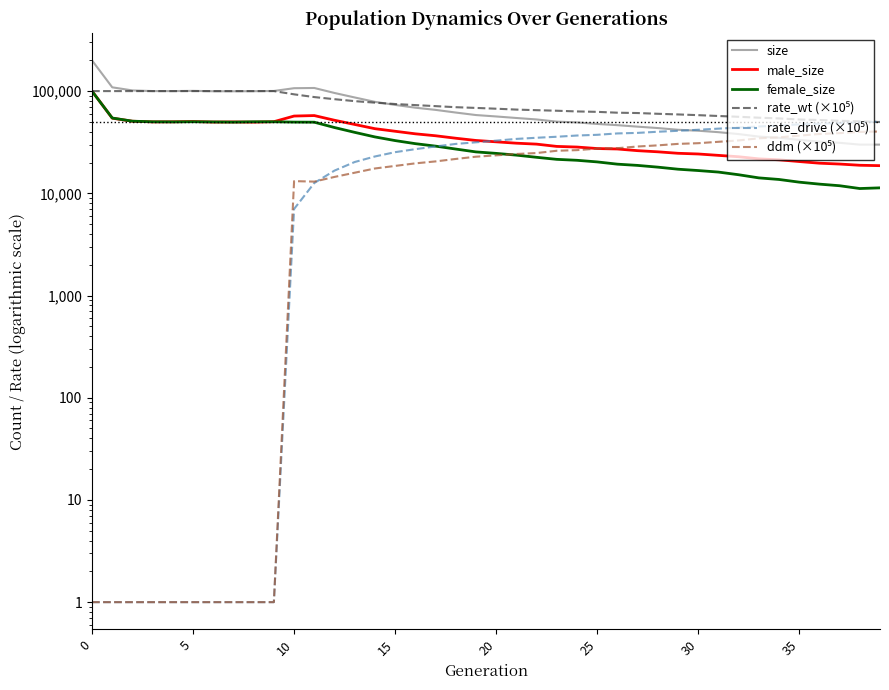

What is the difference between the maximum and minimum values in the female_size series?

88473.0